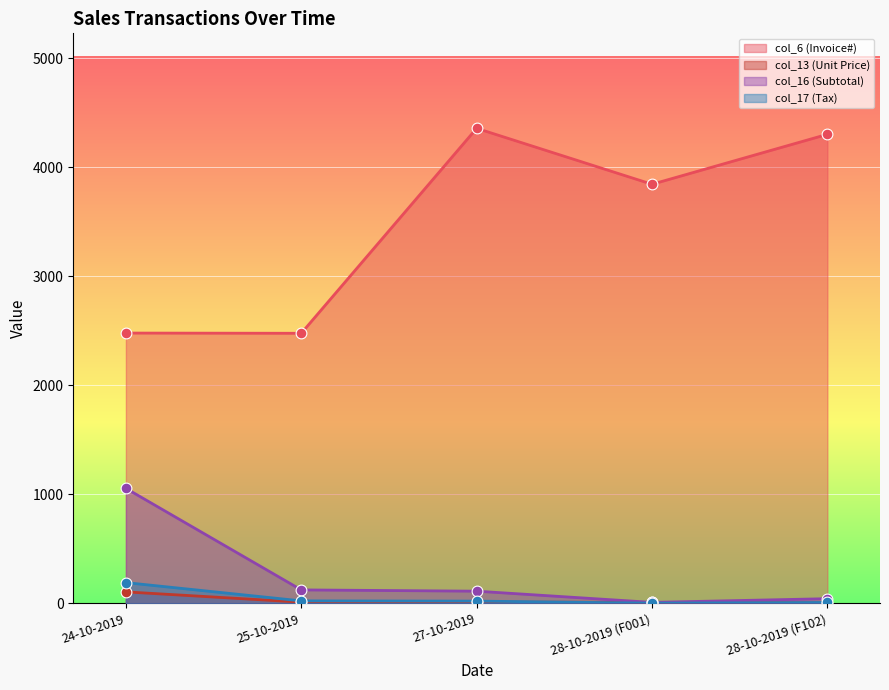

At how many categories does at least one series exceed 1409?

5